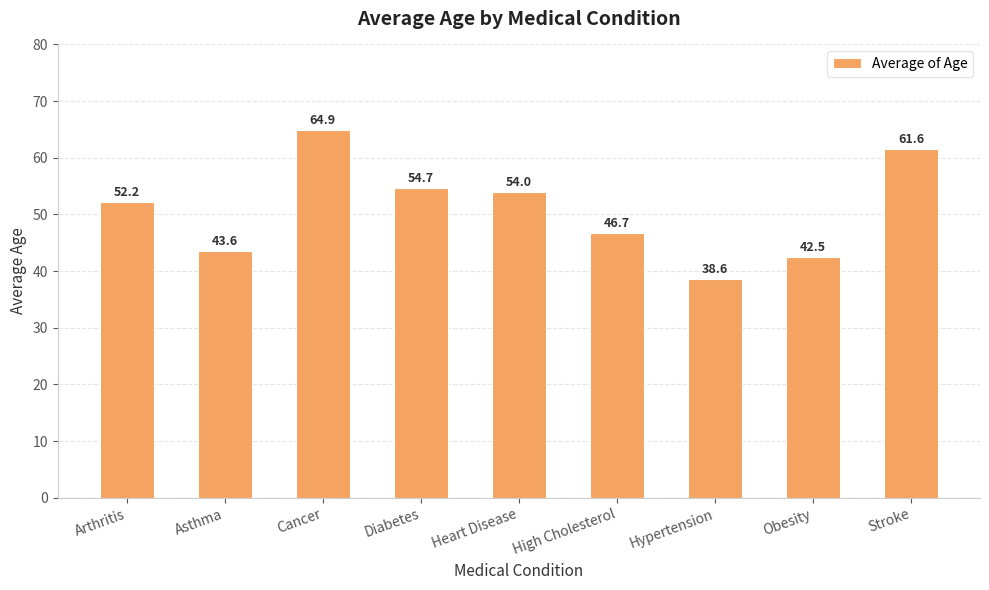

How many data points are less than 52?

4